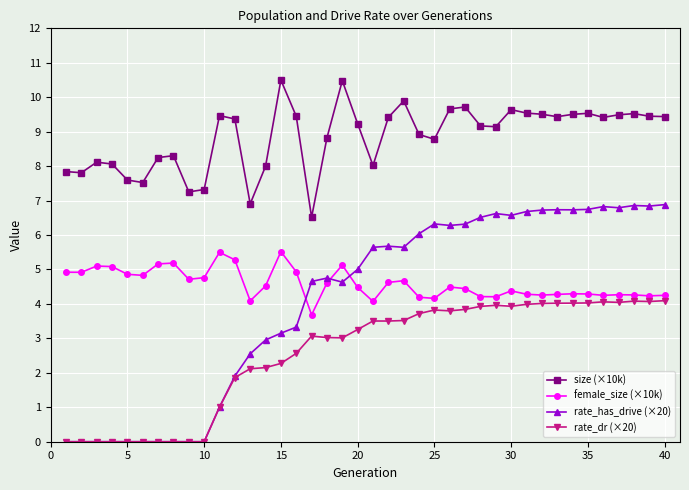

Rank the series by their maximum value, from lowest to highest.

rate_dr (×20), female_size (×10k), rate_has_drive (×20), size (×10k)